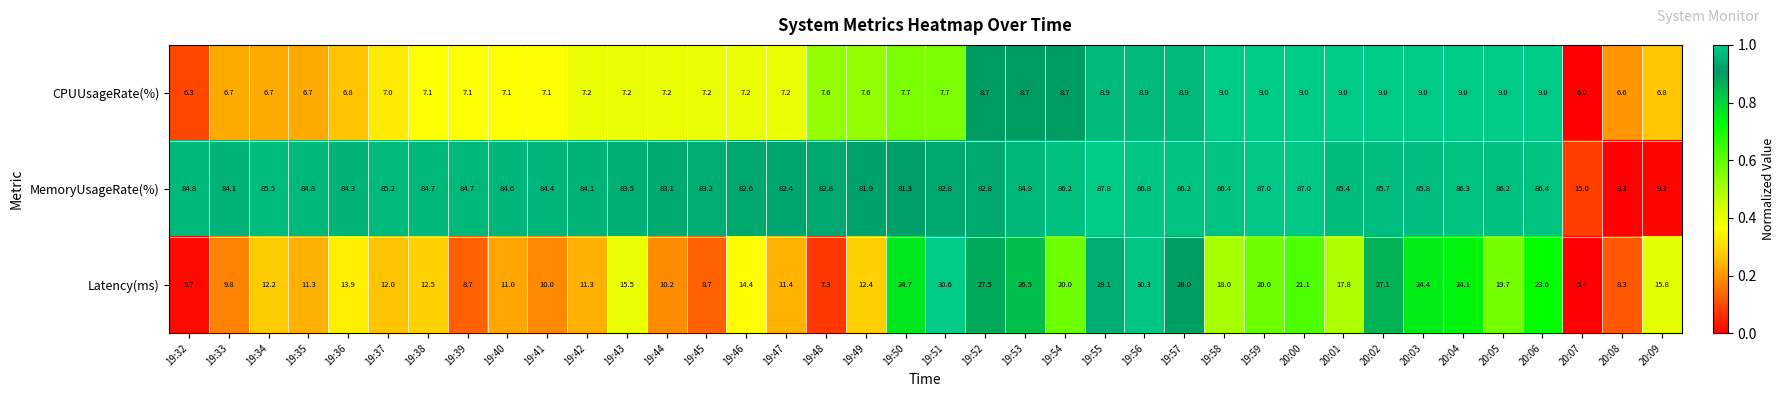

At 19:40, list the series in order from smallest to largest.

CPUUsageRate(%), Latency(ms), MemoryUsageRate(%)